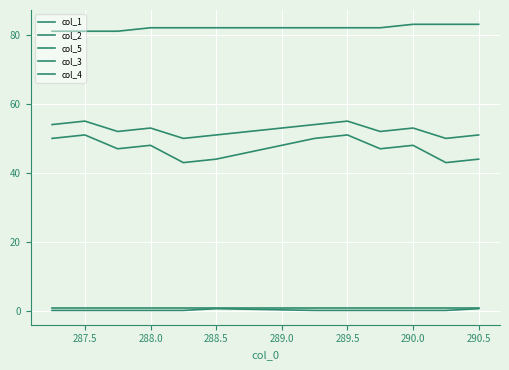

How many lines are shown in the chart?

5